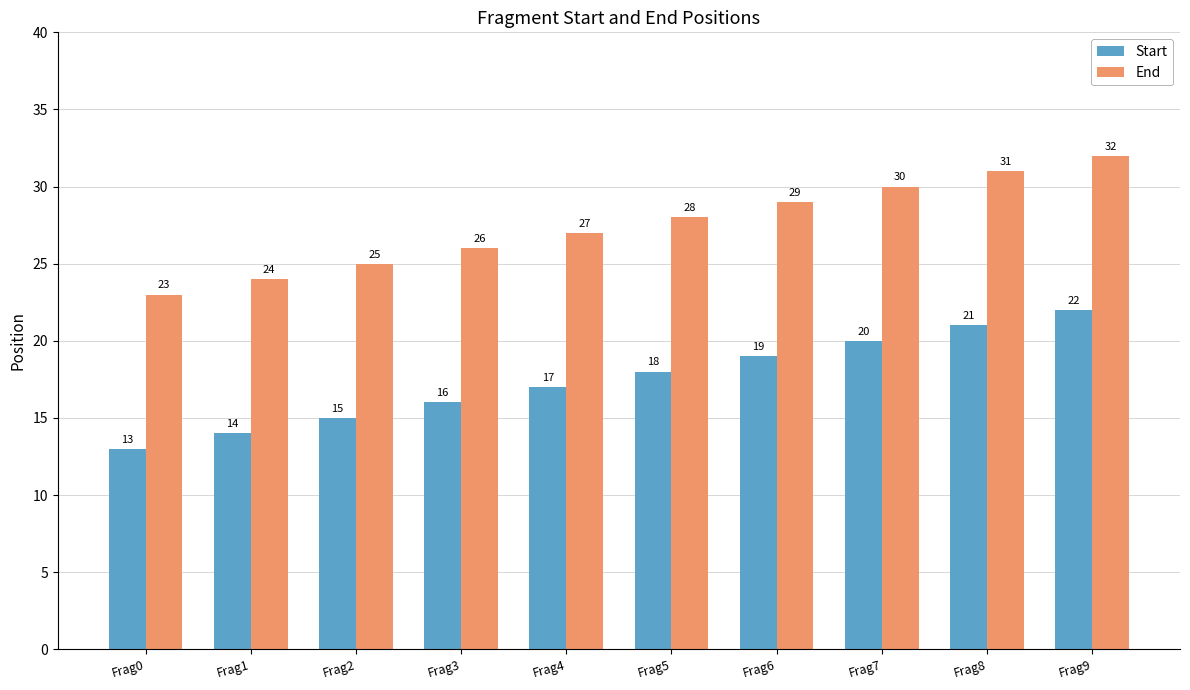

Is it true that End equals 36 at Frag1?

False